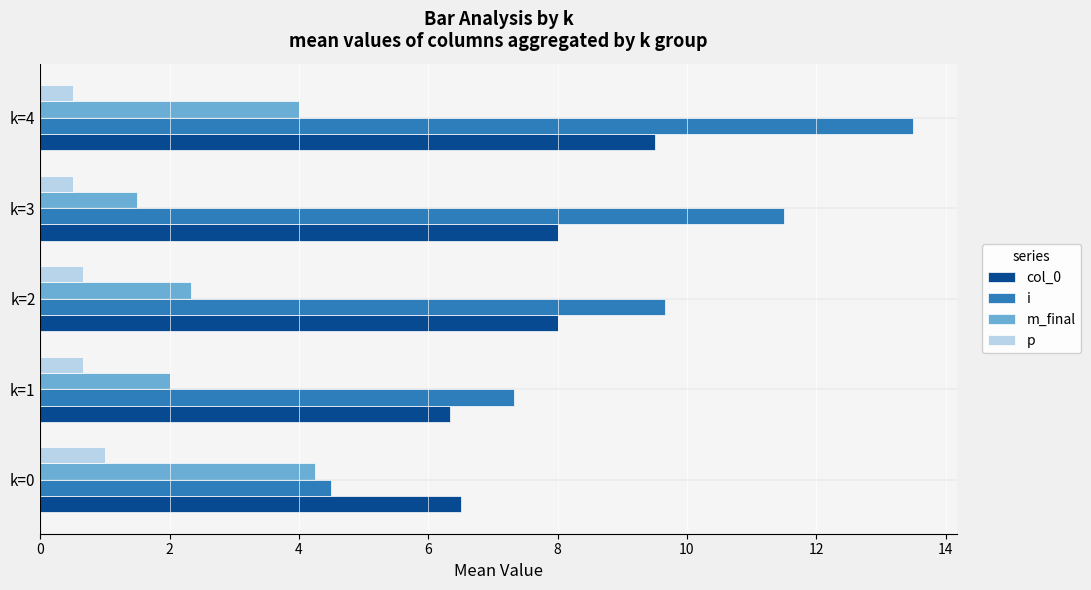

At how many categories does at least one series exceed 3?

5